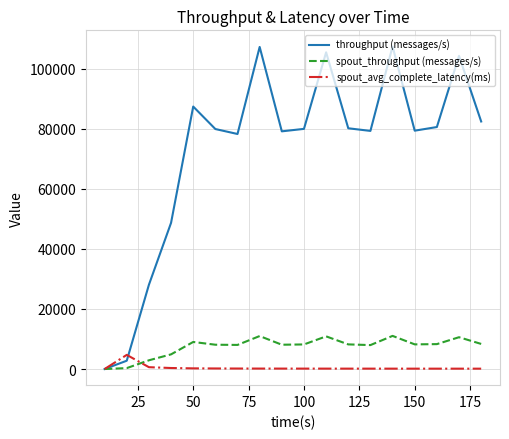

Which series has the widest spread of values?

throughput (messages/s)